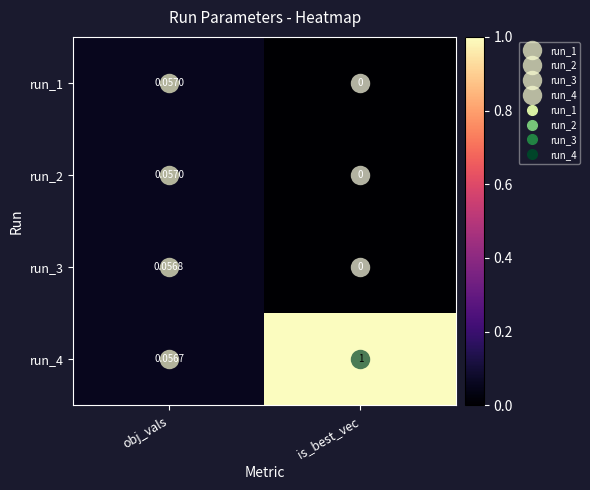

How many data points does each series have?

2